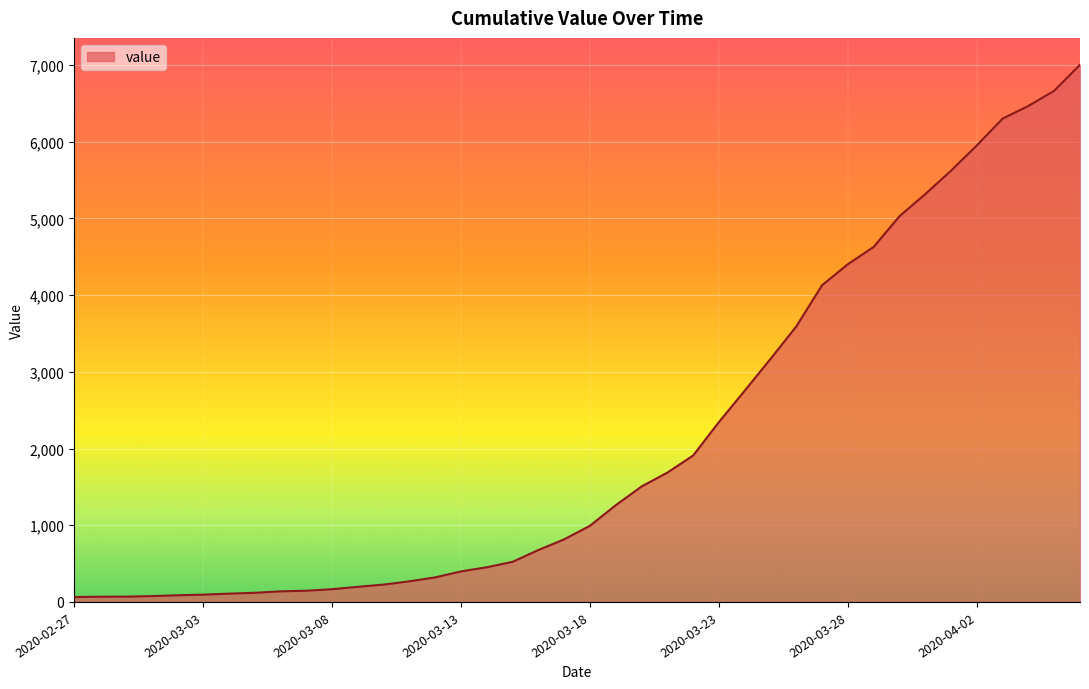

What is the difference between the maximum and minimum values?

6939